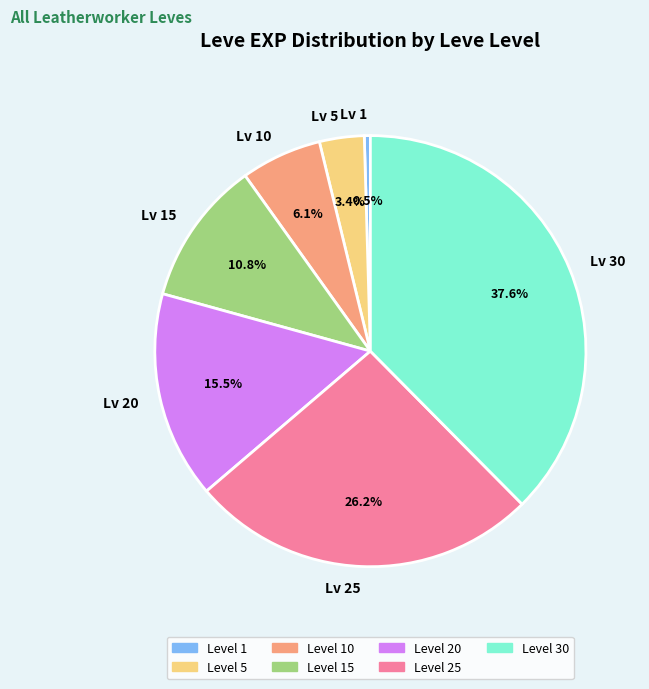

What is the smallest slice in the pie chart?

Level 1